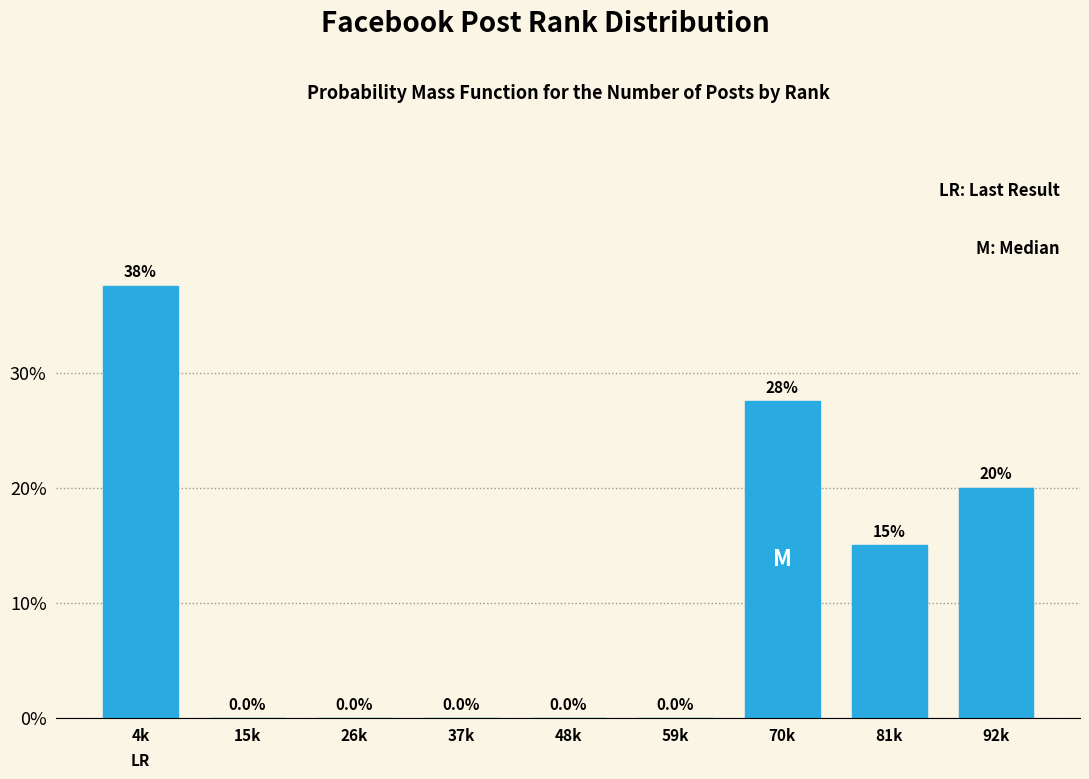

Reading right to left, what are all the values shown in this chart?

92k=20.0	81k=15.0	70k=27.5	59k=0.0	48k=0.0	37k=0.0	26k=0.0	15k=0.0	4k=37.5